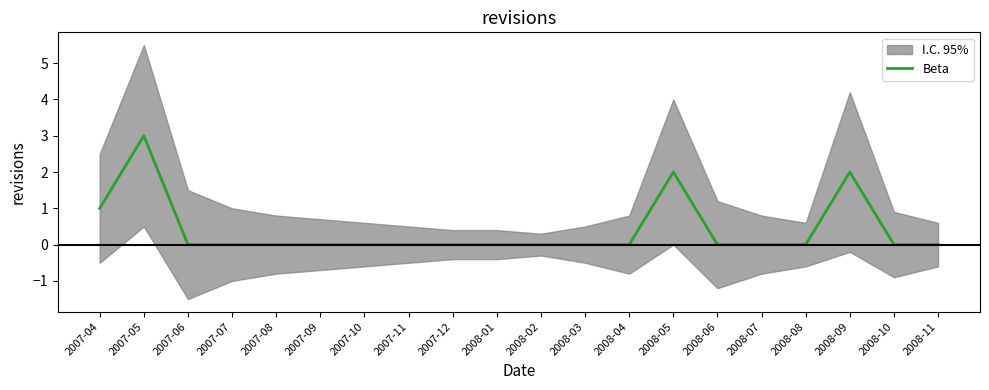

List the labels in order of value, smallest first.

2007-06, 2007-07, 2007-08, 2007-09, 2007-10, 2007-11, 2007-12, 2008-01, 2008-02, 2008-03, 2008-04, 2008-06, 2008-07, 2008-08, 2008-10, 2008-11, 2007-04, 2008-05, 2008-09, 2007-05